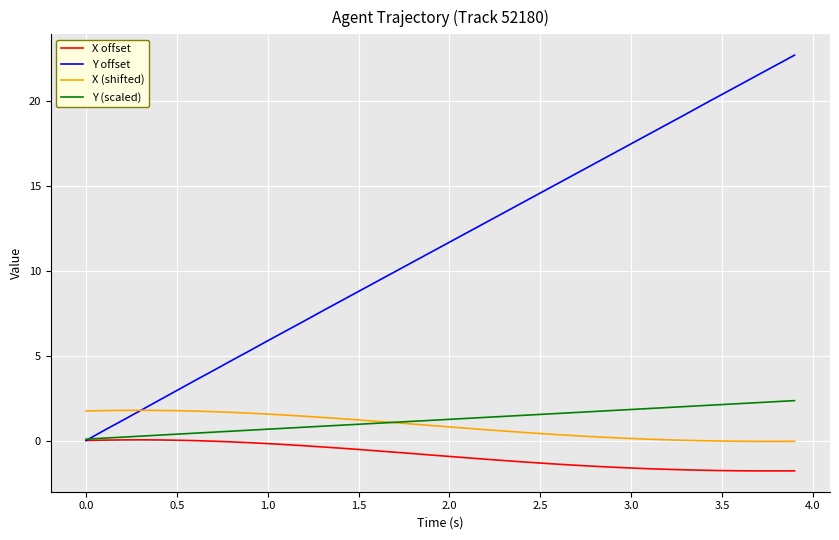

Which series has the largest total across all categories?

Y offset